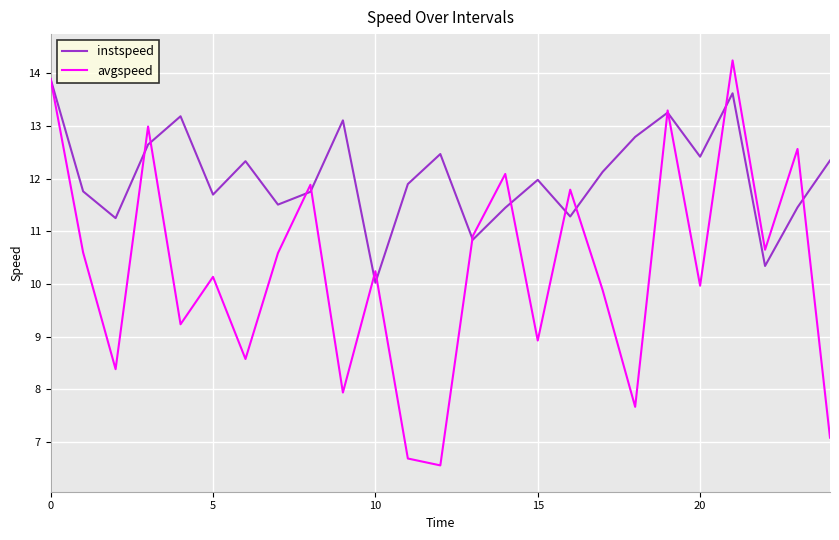

What is the minimum value shown in the chart?

6.6